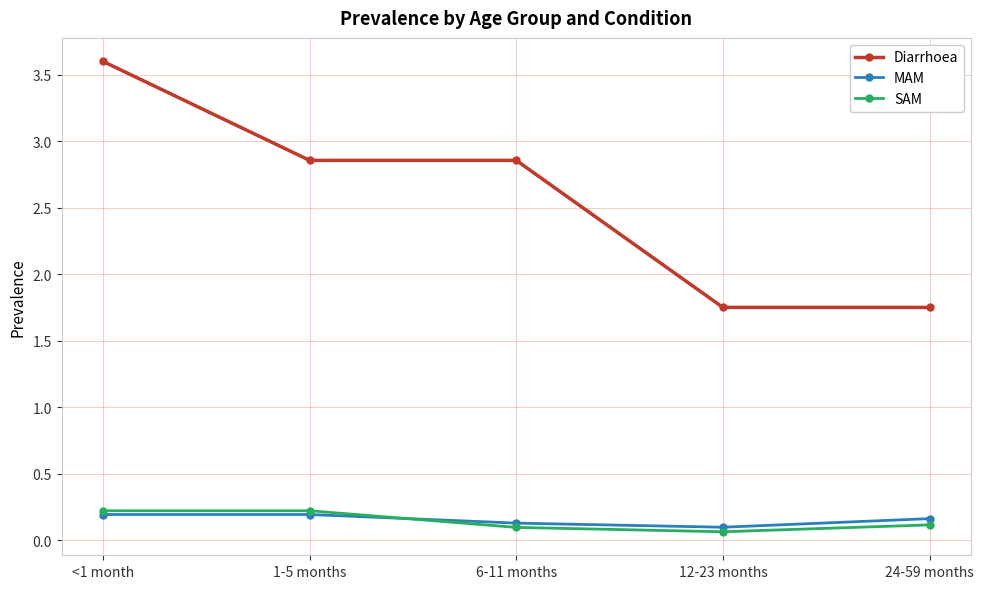

The Diarrhoea series shows 1.0 at 6-11 months. True or false?

False